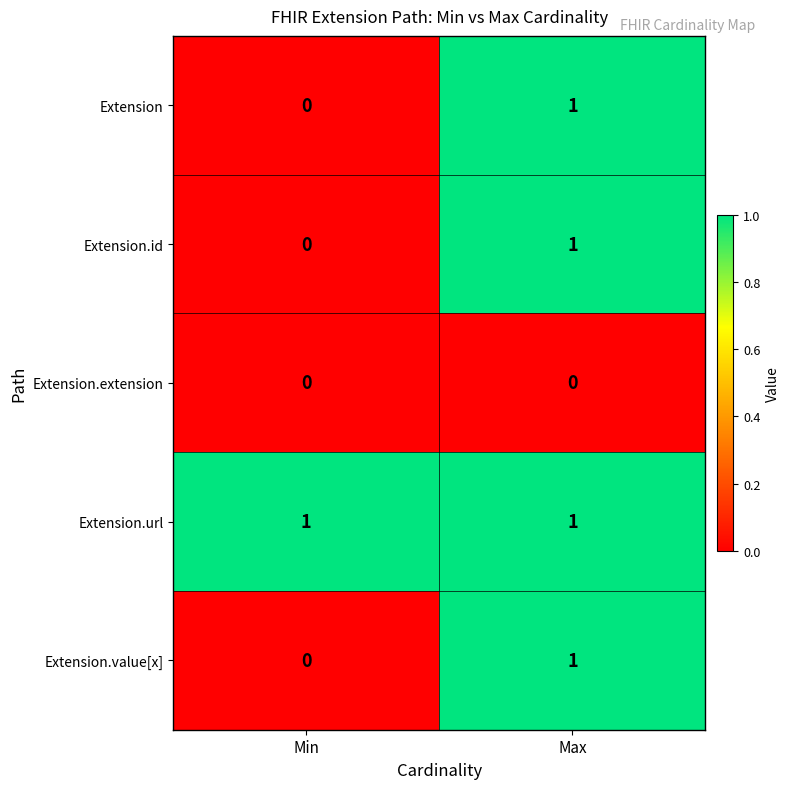

What is the total value across all series at Max?

4